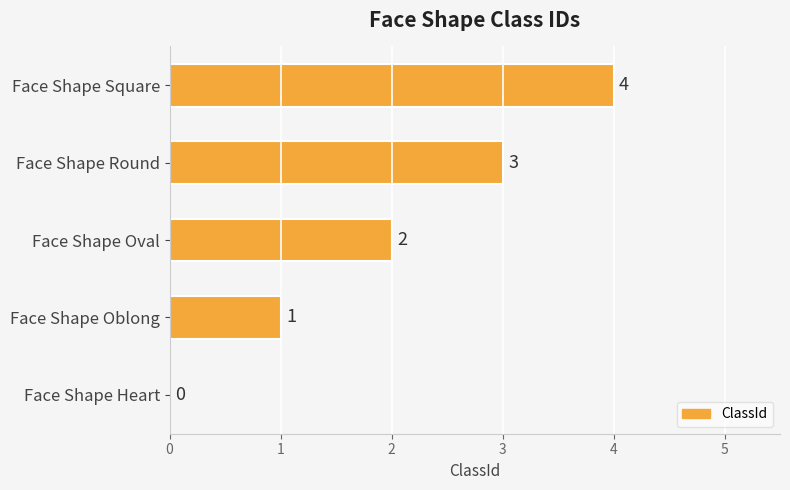

True or false: the data shows 0 at Face Shape Heart.

True